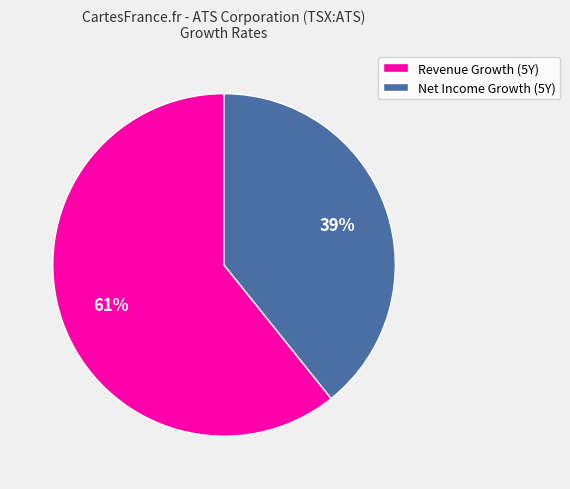

What is the smallest slice in the pie chart?

Net Income Growth (5Y)